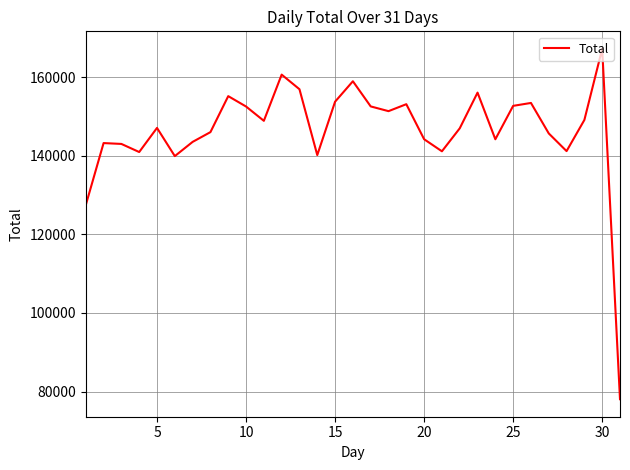

What is the greatest value displayed?

167160